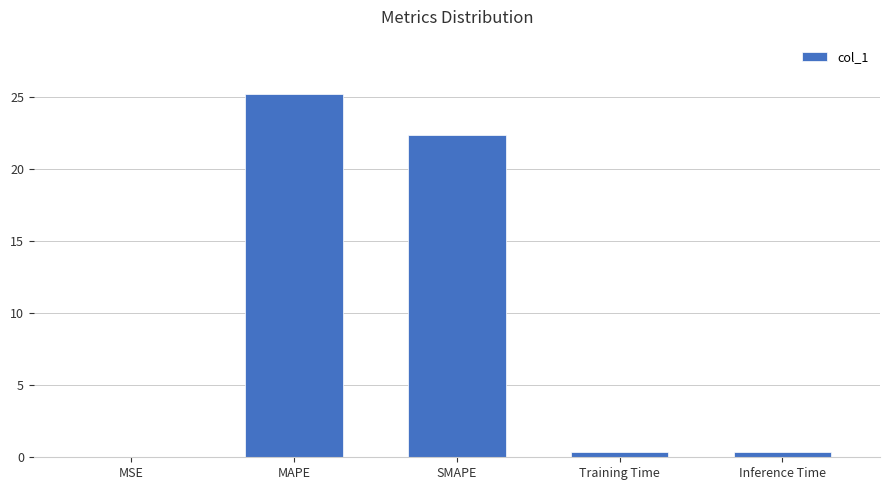

Between Inference Time and SMAPE, which is larger?

SMAPE